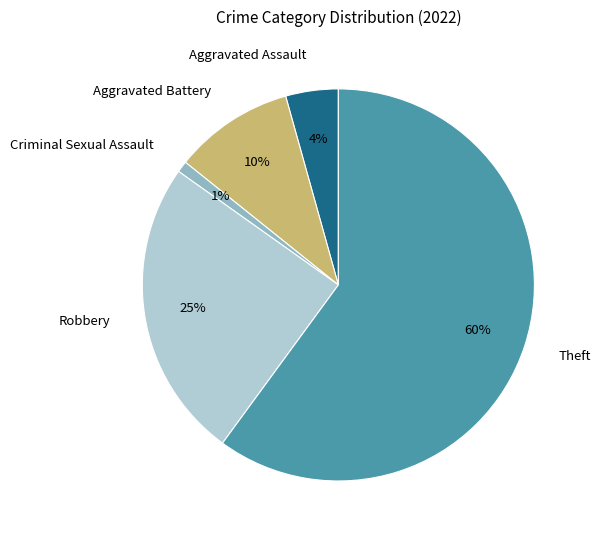

Combined, do Aggravated Battery and Criminal Sexual Assault account for over 50%?

No